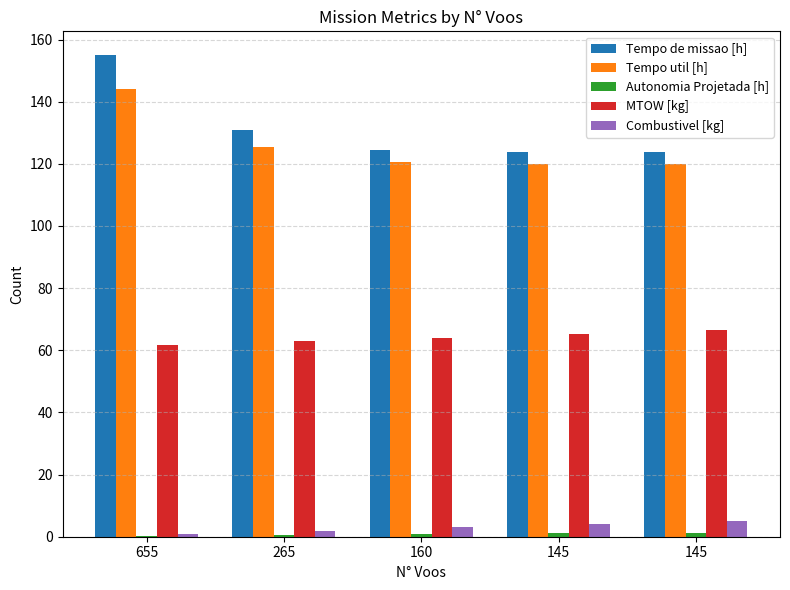

Is the value of Tempo de missao [h] at 145 greater than the value of Autonomia Projetada [h] at 655?

Yes